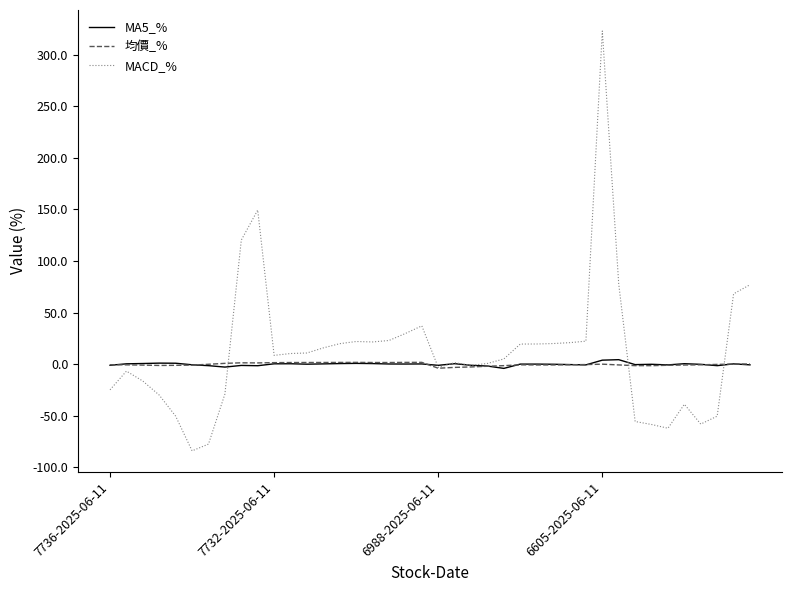

Which series has the largest range (max minus min)?

MACD_%